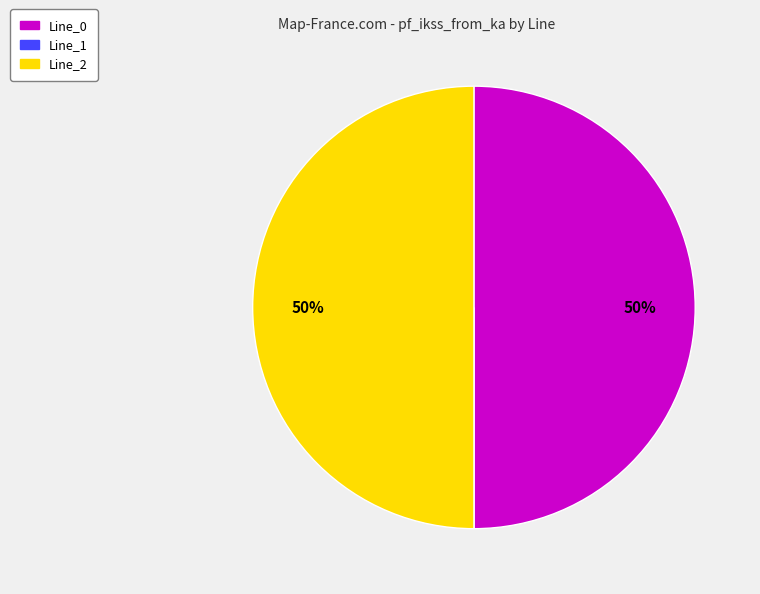

To the nearest percent, what is the difference between the largest and smallest slice percentages?

50%